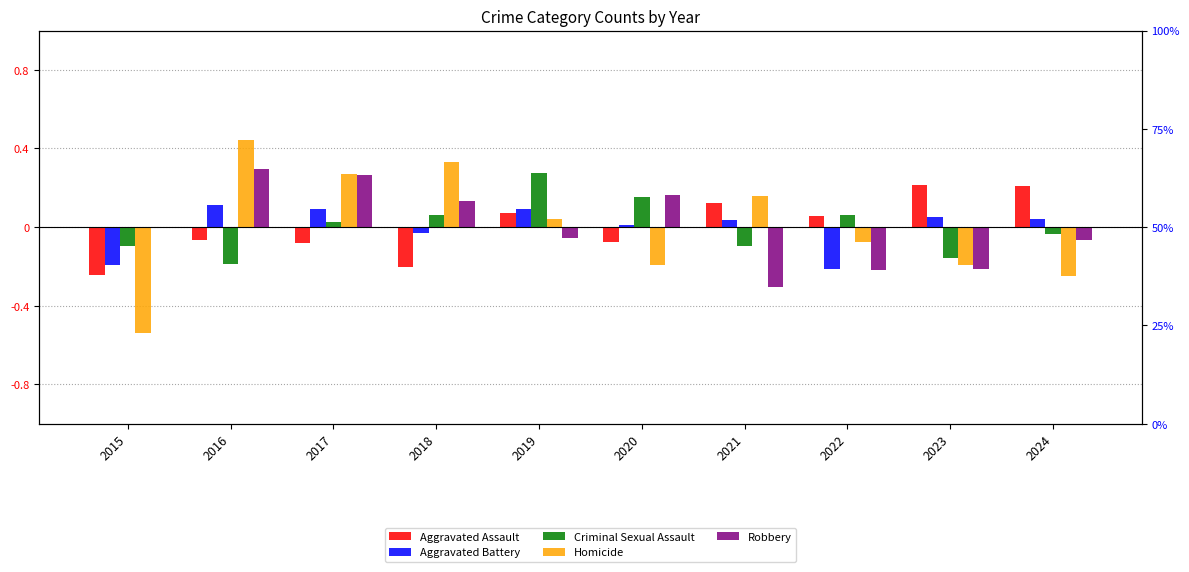

What are all the series names shown in the legend?

Aggravated Assault, Aggravated Battery, Criminal Sexual Assault, Homicide, Robbery